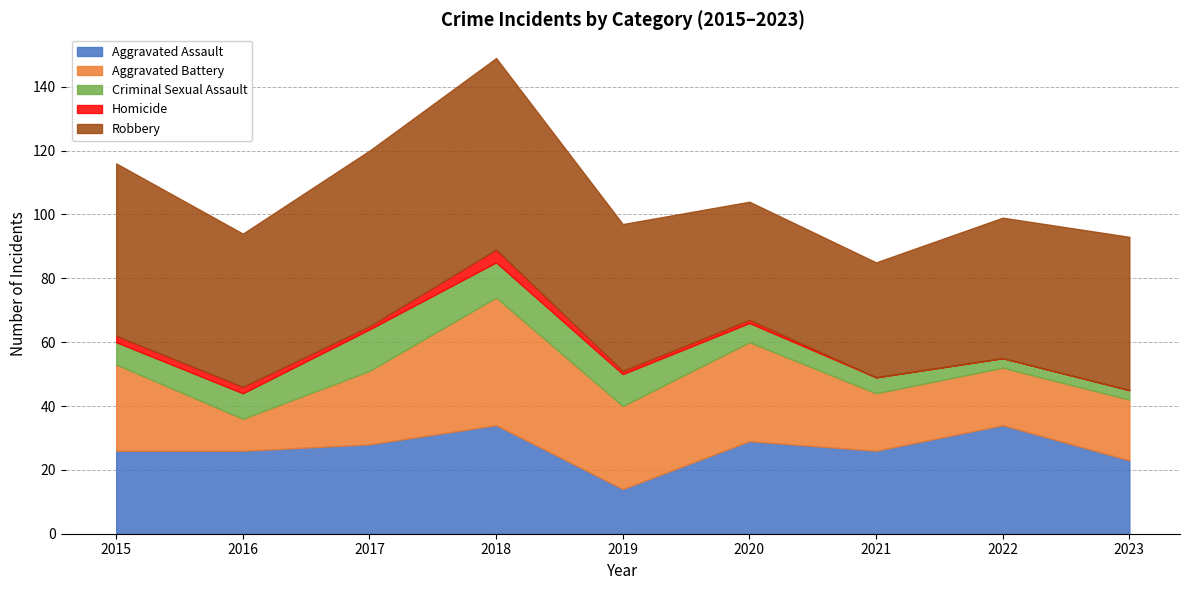

What is the maximum value for Homicide?

4